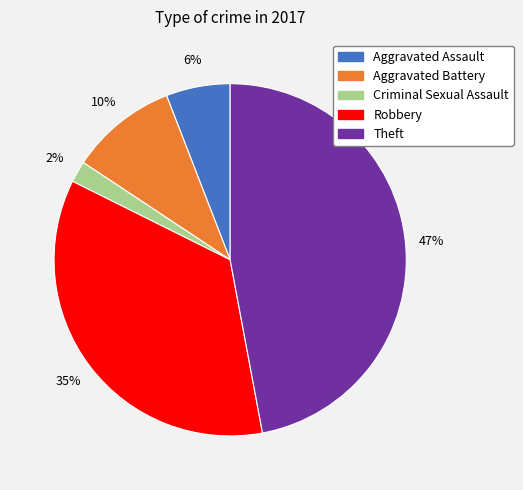

To the nearest percent, what portion does Robbery represent?

35%